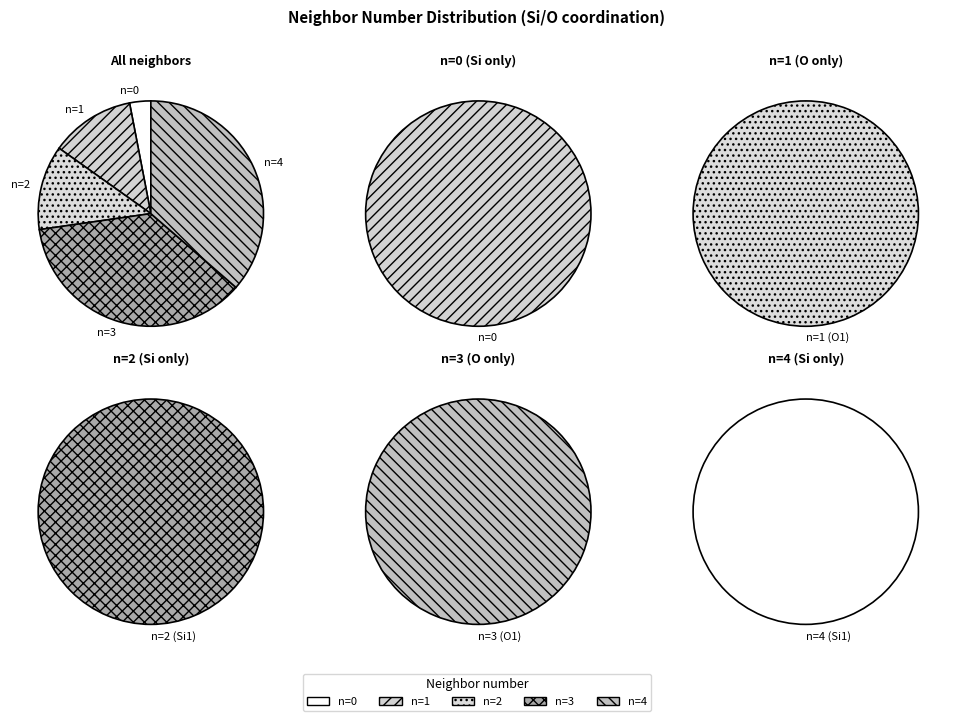

The 1 slice represents 12% of the pie. True or false?

True